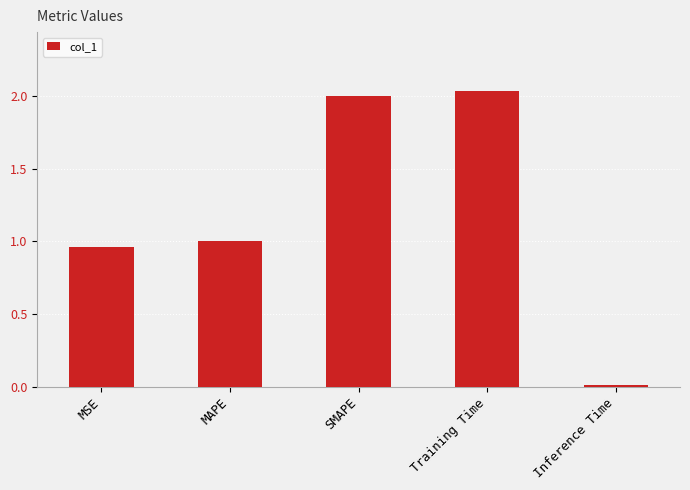

Are the bars horizontal?

No